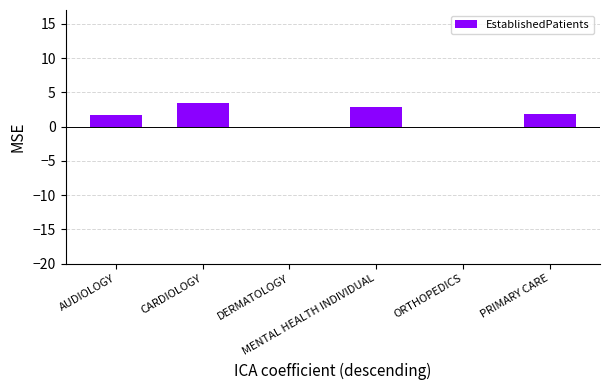

What is the maximum value shown in the chart?

3.5